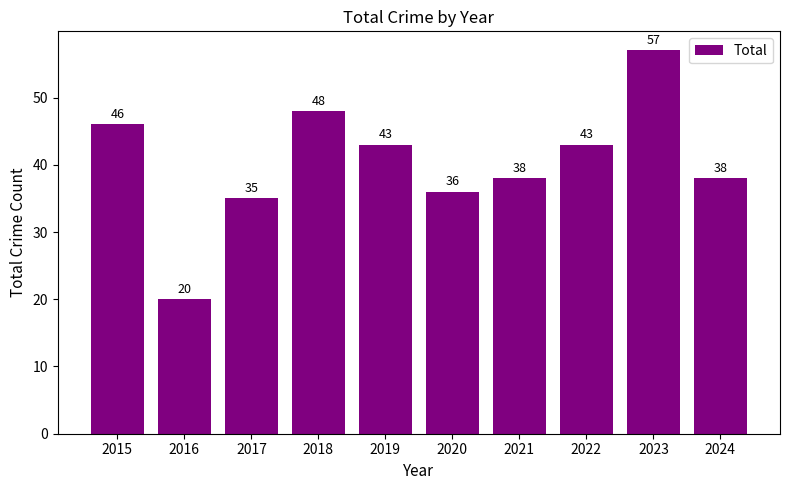

Reading right to left, list all the values displayed in this chart.

2024=38	2023=57	2022=43	2021=38	2020=36	2019=43	2018=48	2017=35	2016=20	2015=46